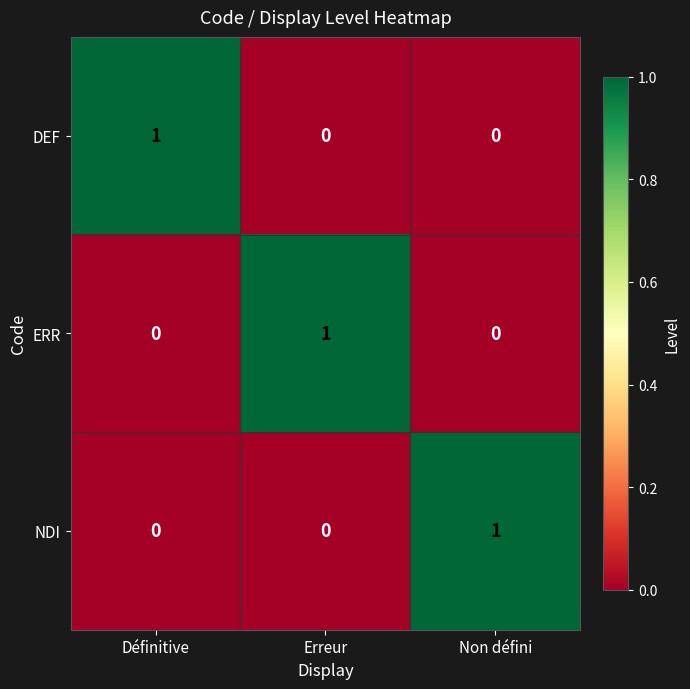

At how many categories does at least one series exceed 0?

3